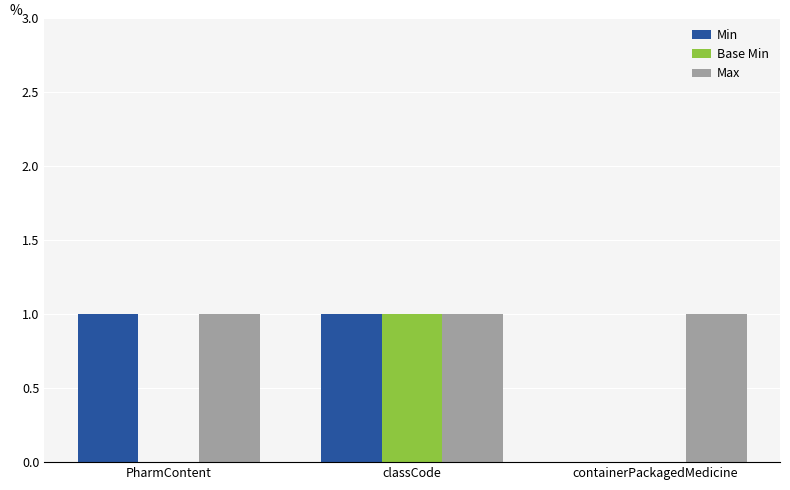

What are all the series names shown in the legend?

Min, Base Min, Max